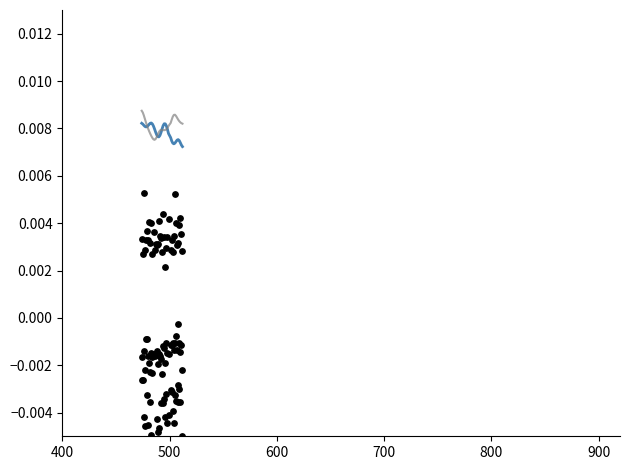

What are all the series names shown in the legend?

col_28, col_20, col_33, col_36, col_52, col_57